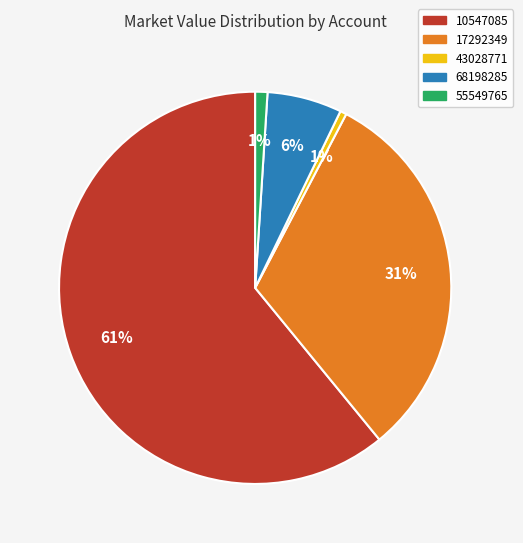

To the nearest percent, what is the difference between the largest and smallest slice percentages?

60%